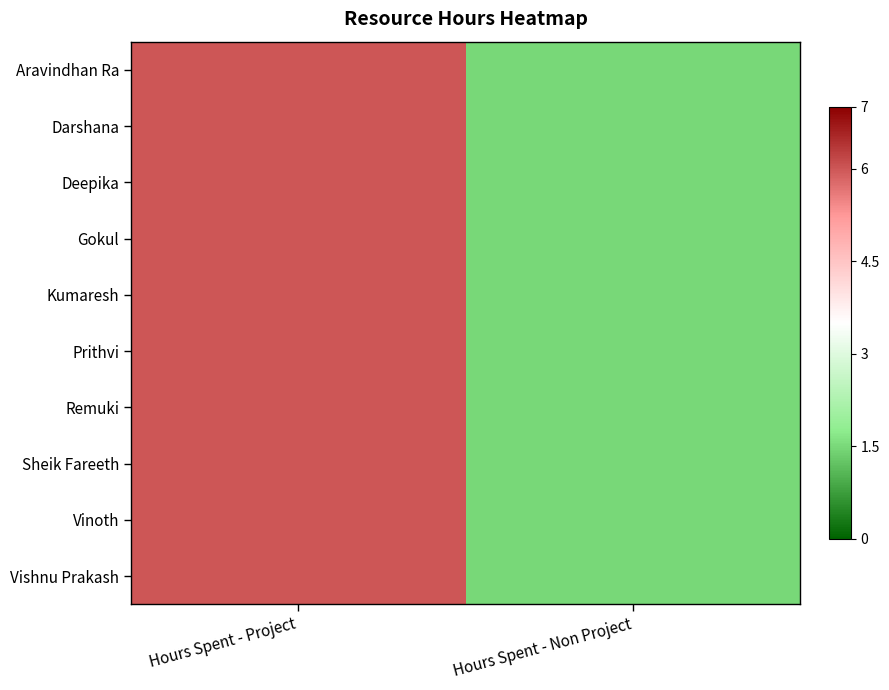

Between Hours Spent - Project and Hours Spent - Non Project, which is larger?

Hours Spent - Project